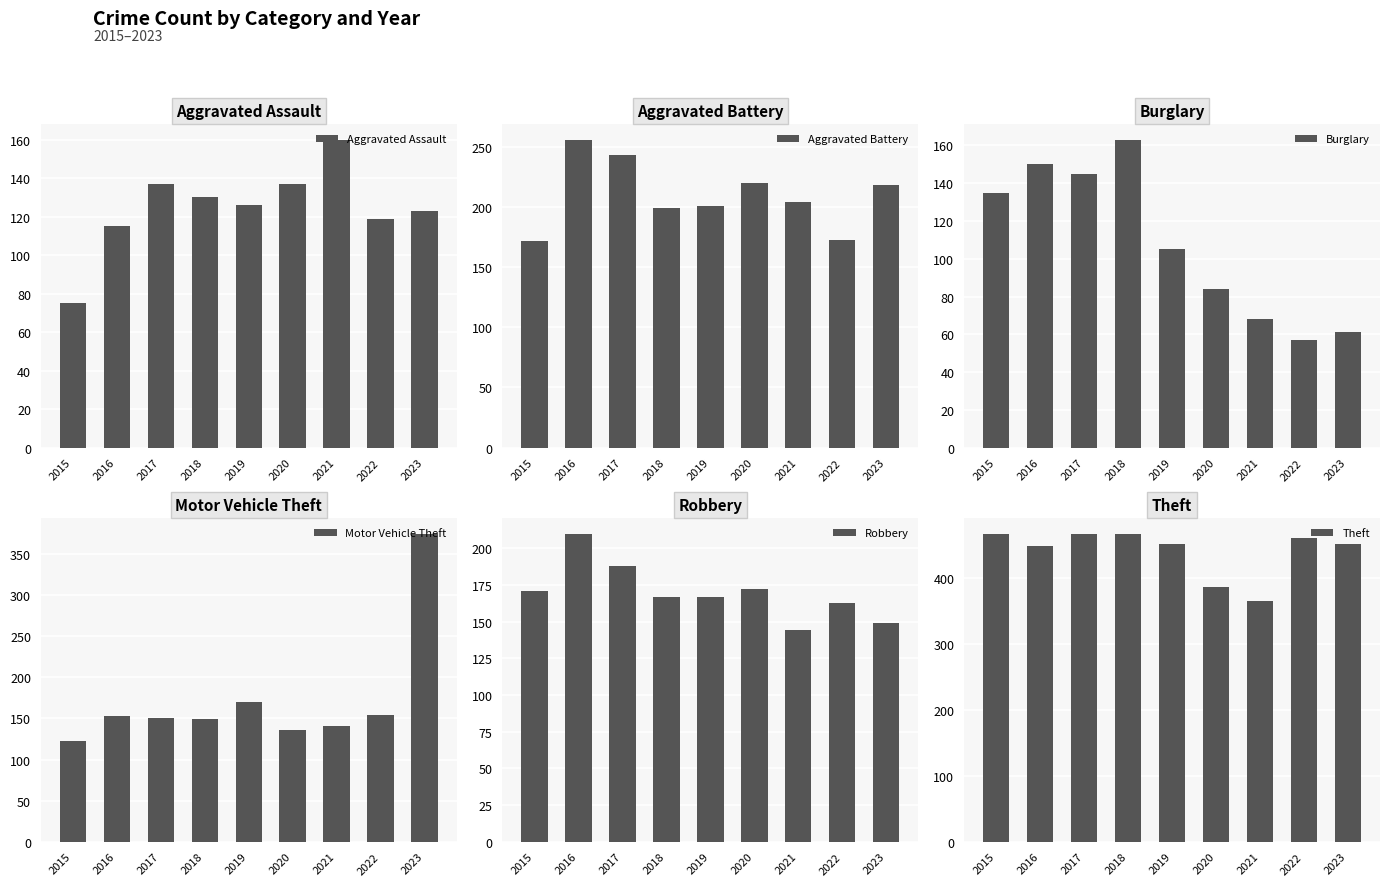

Is the value of Aggravated Battery at 2018 greater than the value of Robbery at 2015?

Yes